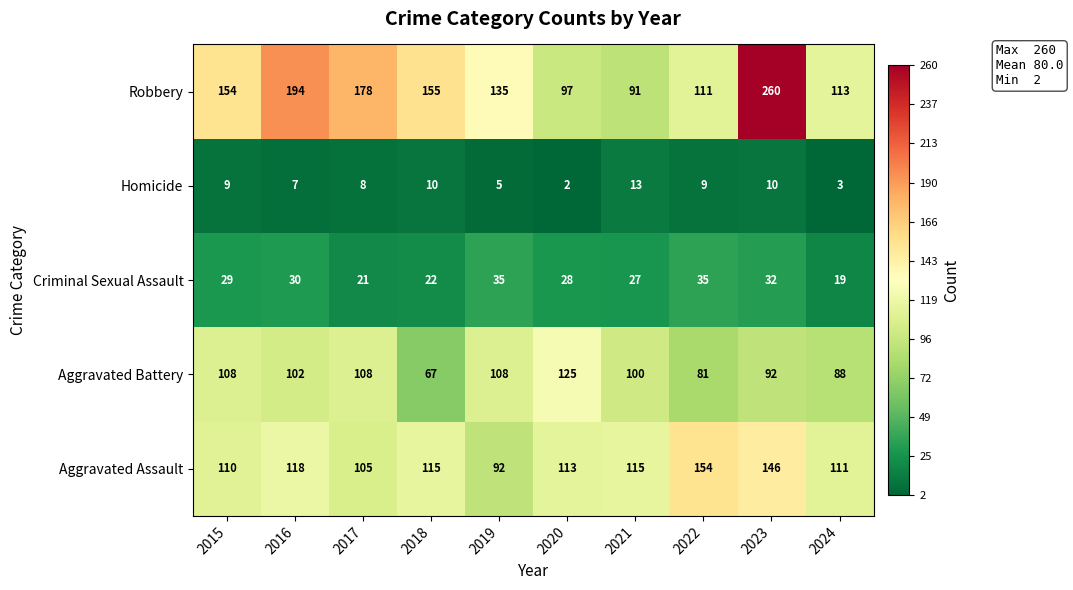

At how many categories does at least one series exceed 223?

1